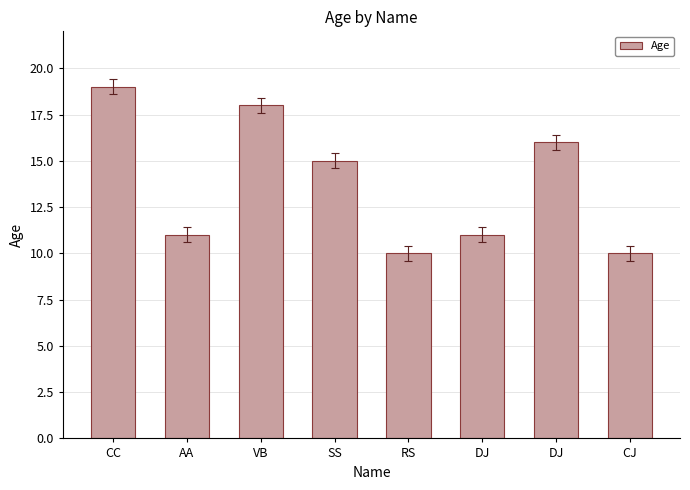

What is the label of the 5th bar from the left?

RS